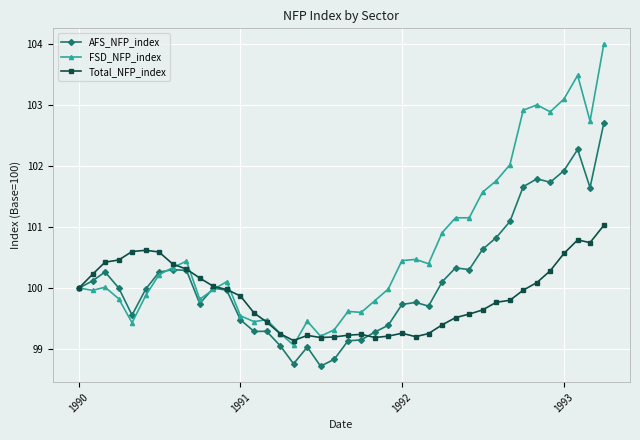

What is the highest value of the Total_NFP_index series?

101.0